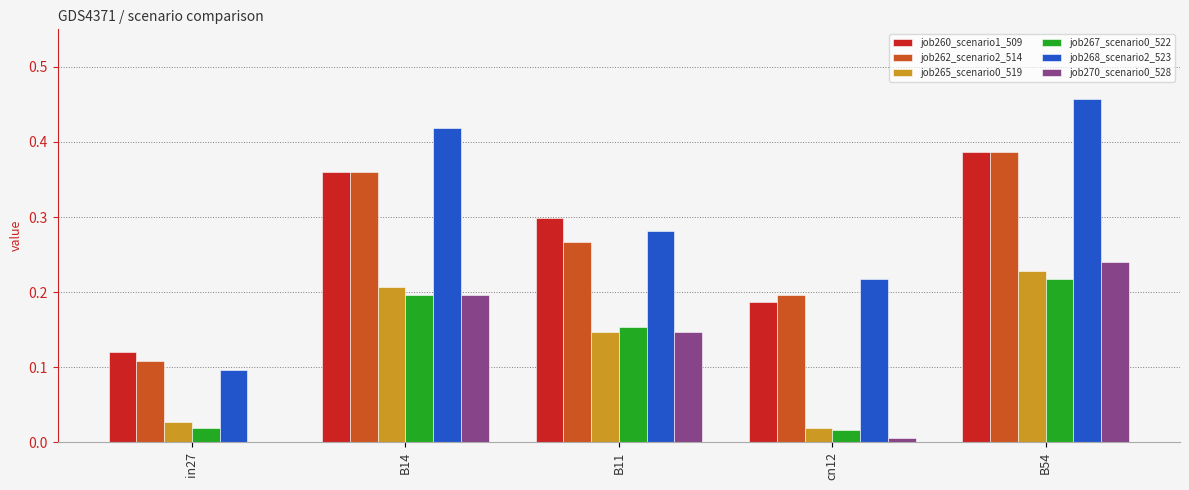

The value of job265_scenario0_519 at in27 is 0.0. True or false?

True